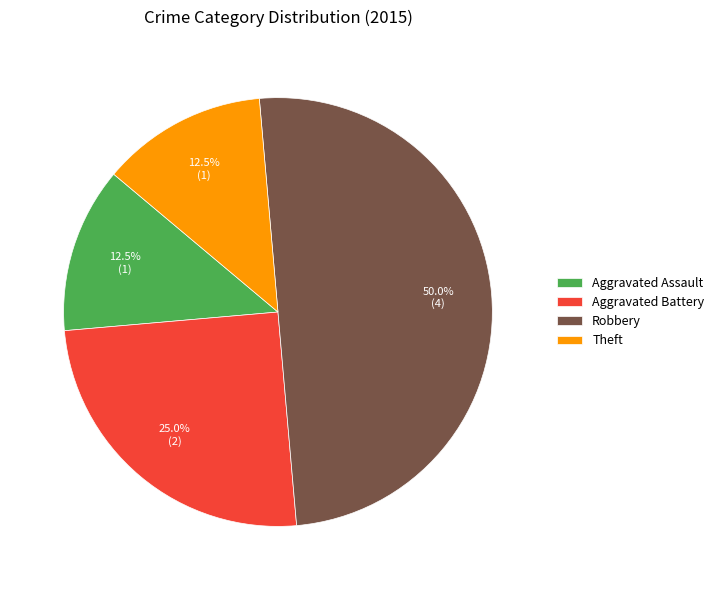

What is the largest slice in the pie chart?

Robbery